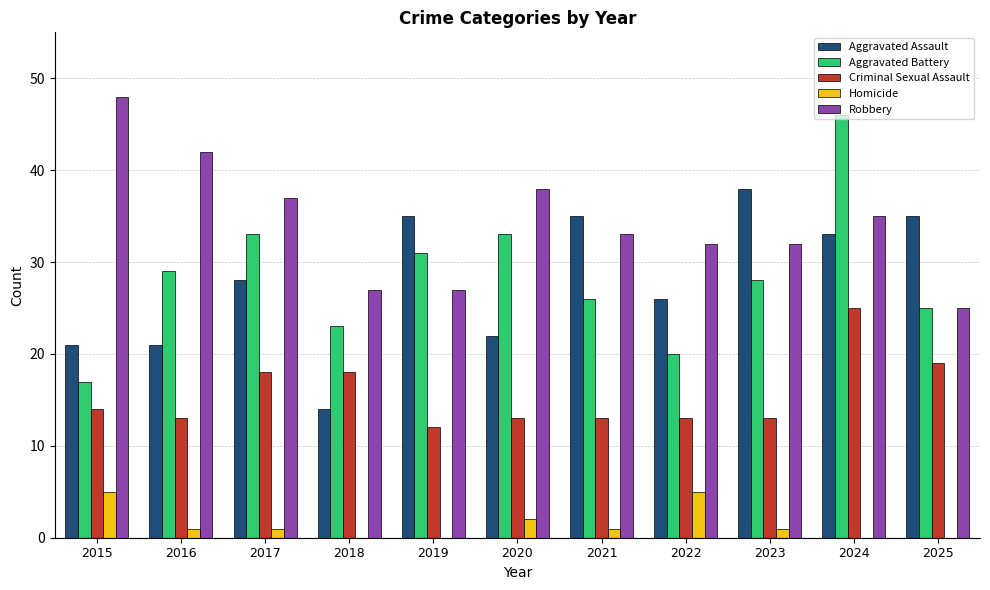

Between 2018 and 2024, which series saw the biggest shift?

Aggravated Battery